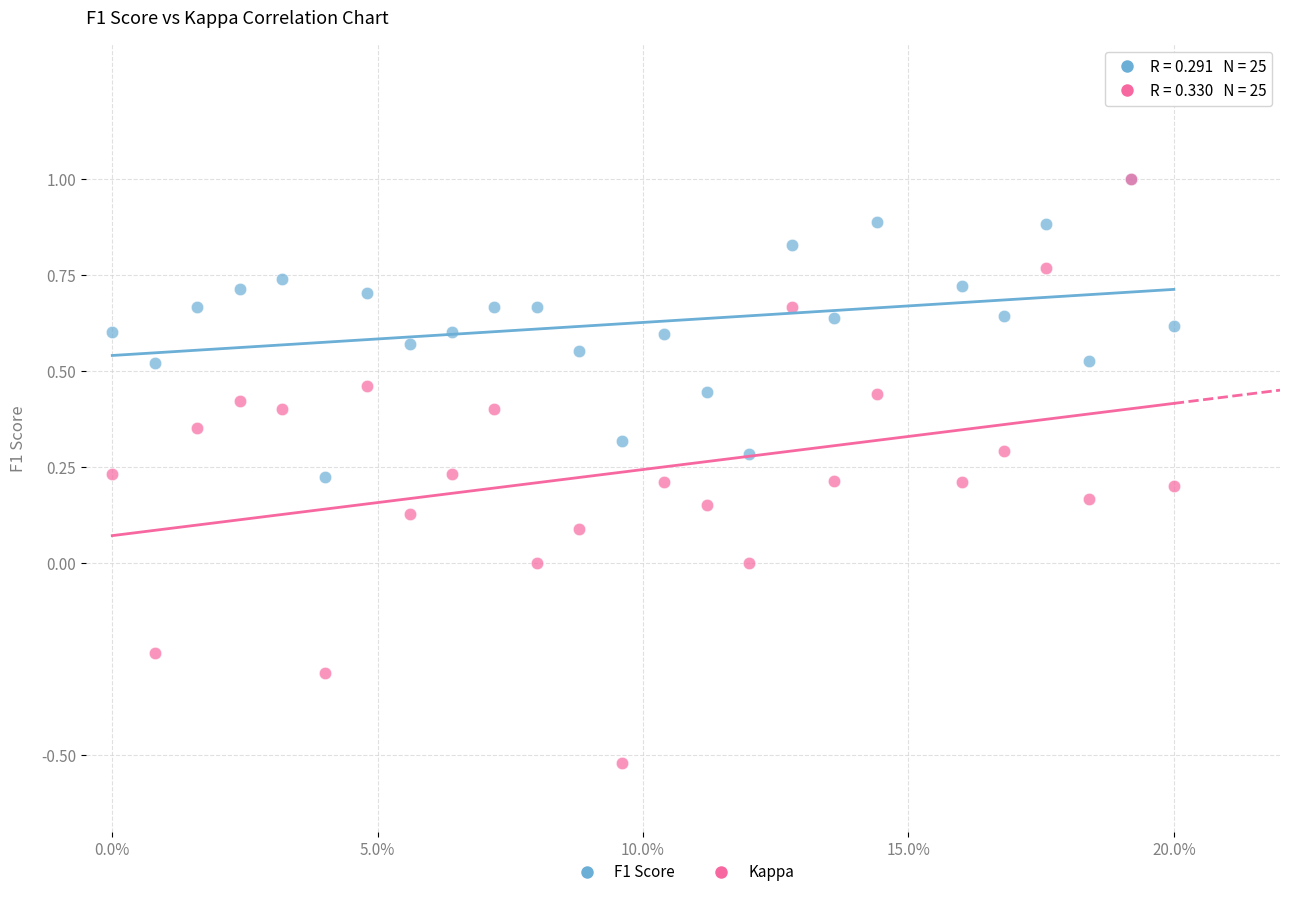

What are all the series names shown in the legend?

F1 Score, Kappa